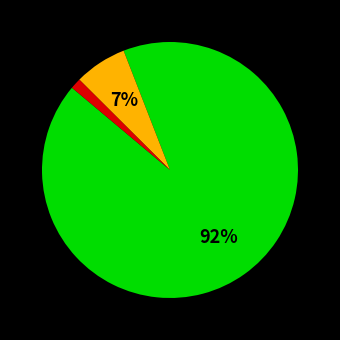

Is there a majority slice in this chart?

Yes